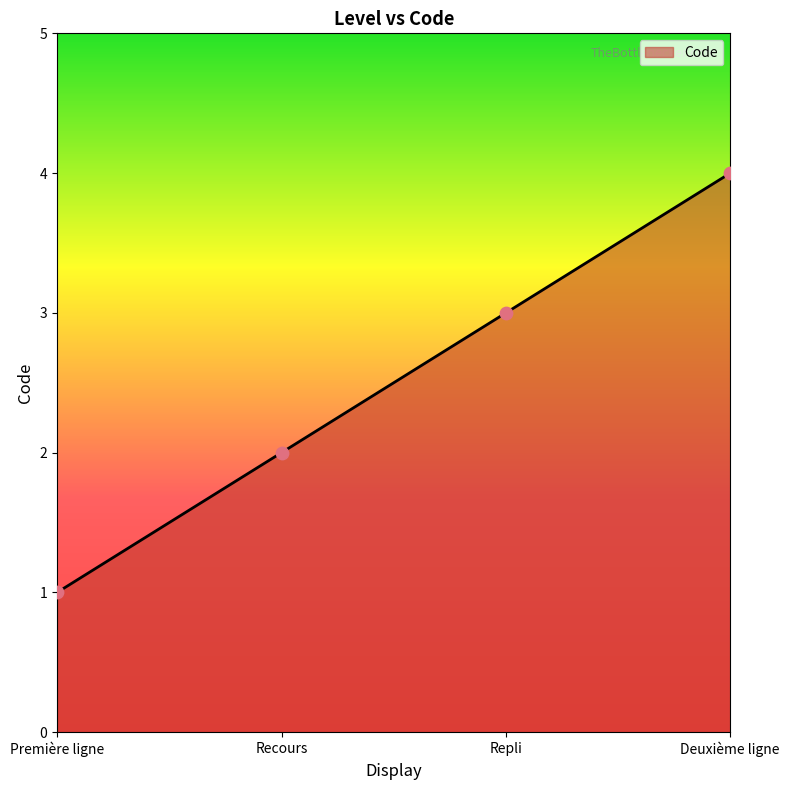

Approximately how many times larger is the value at Repli compared to Première ligne?

3.0